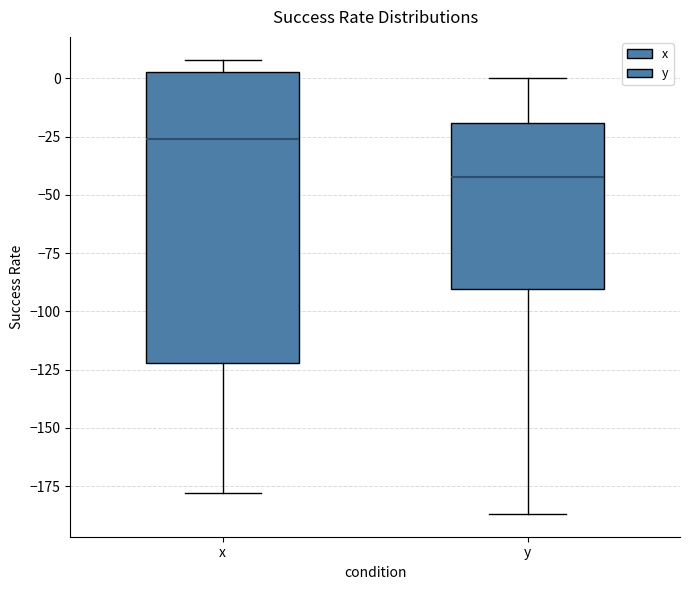

Where does the median line of the box for x sit on the y-axis? The values are not printed on the chart, so give them approximately, as read against the axis.

-25